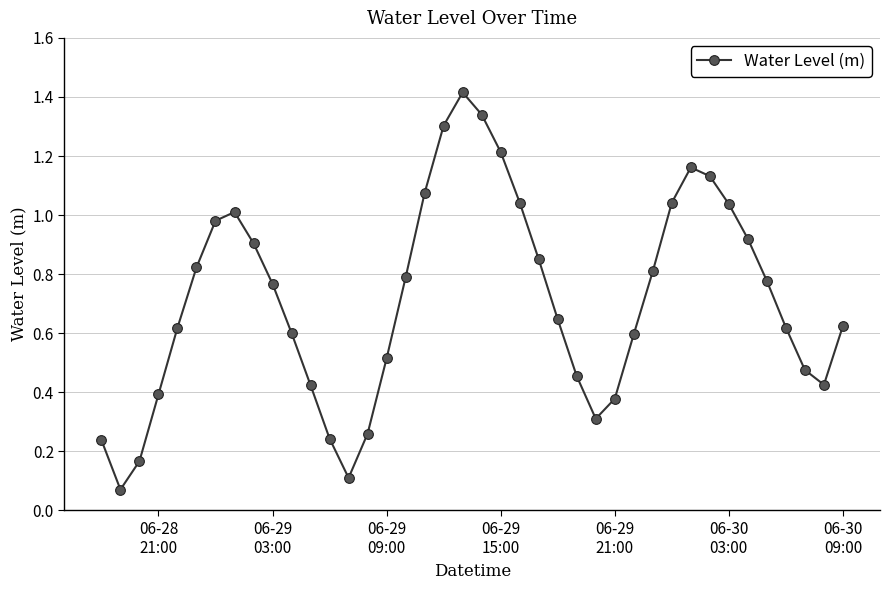

Count the number of data series in this chart.

1